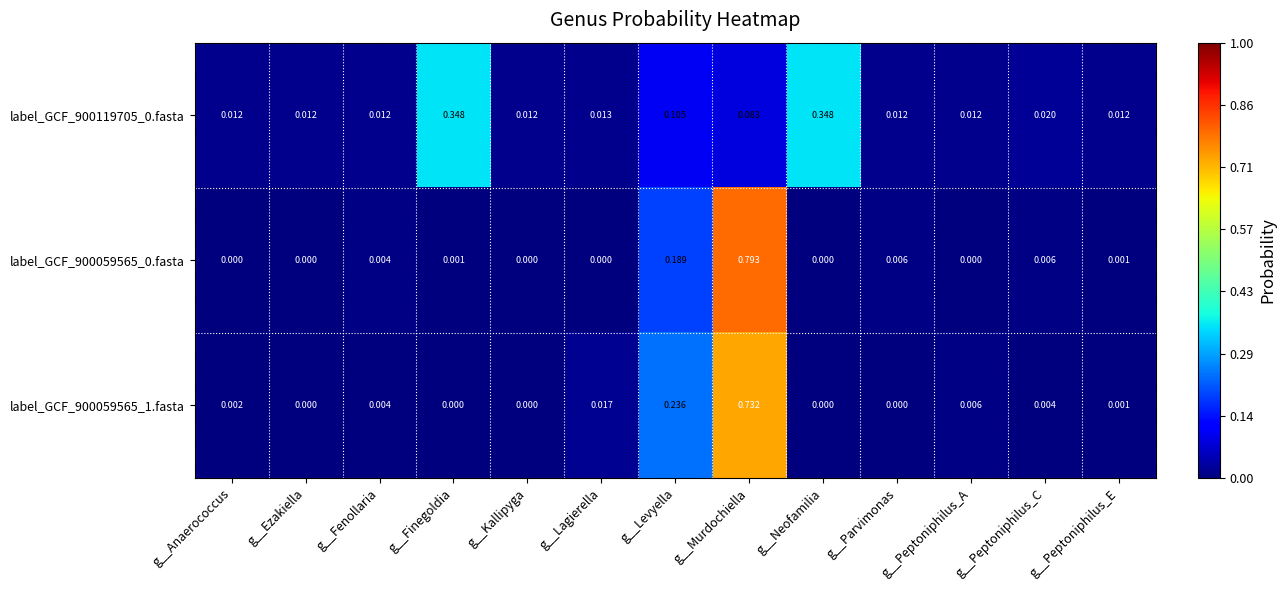

At how many categories does at least one series exceed 0?

13